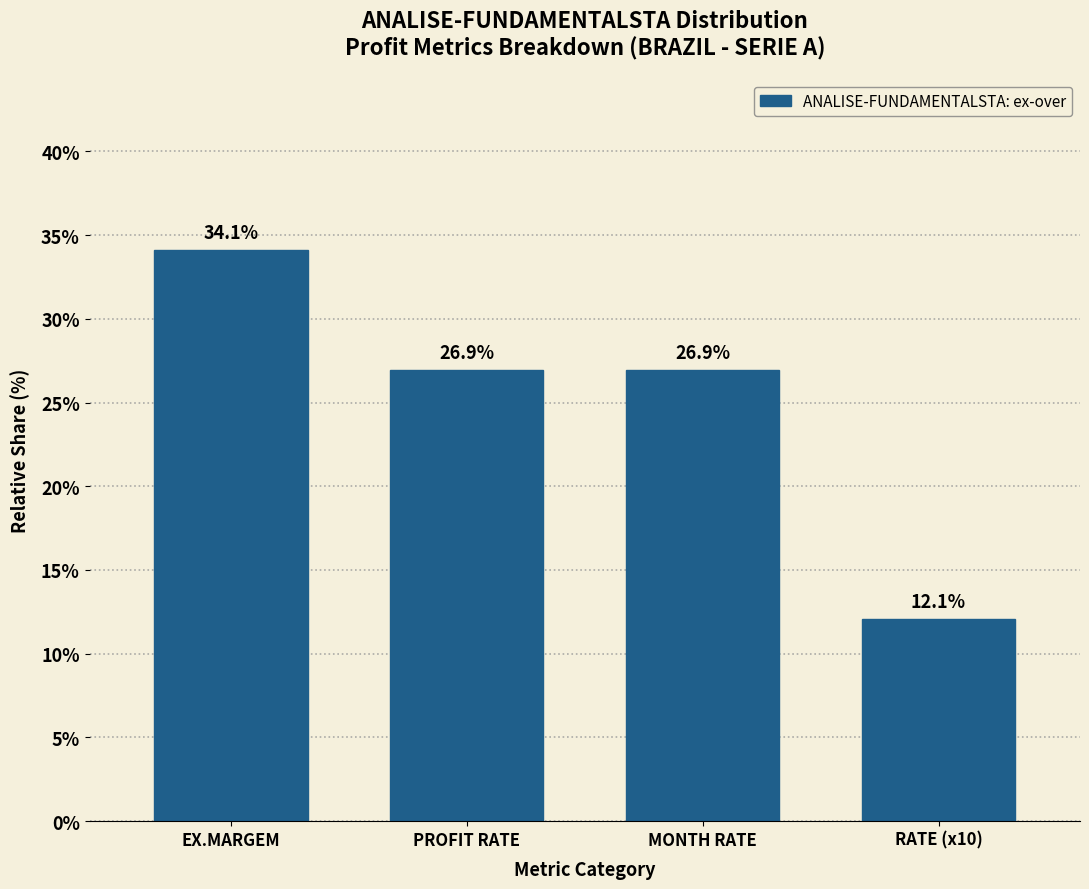

Reading left to right, list all the values displayed in this chart.

34.1	26.9	26.9	12.1